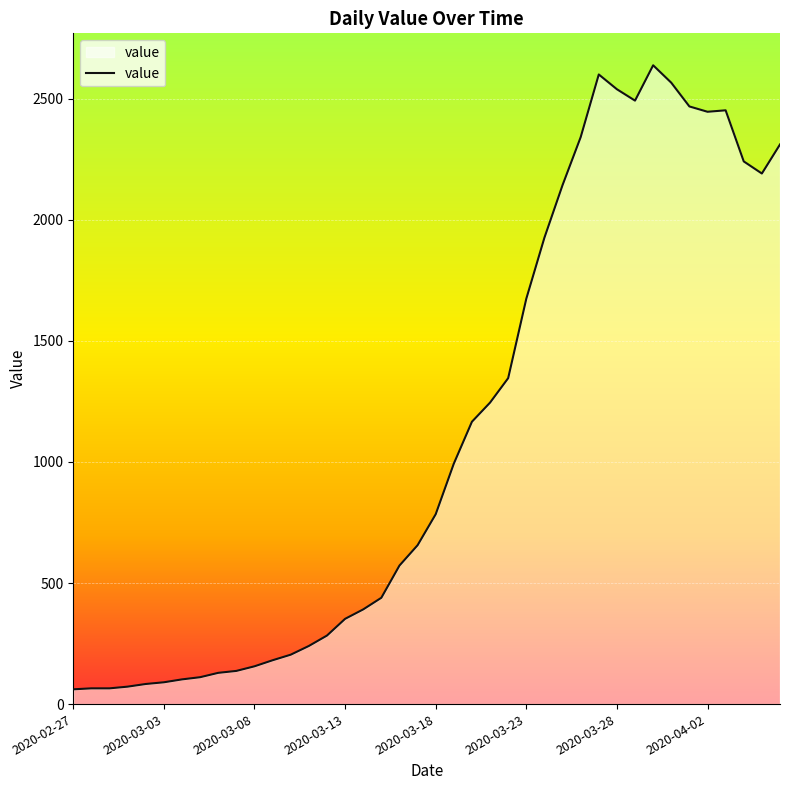

How many series are shown in this chart?

1